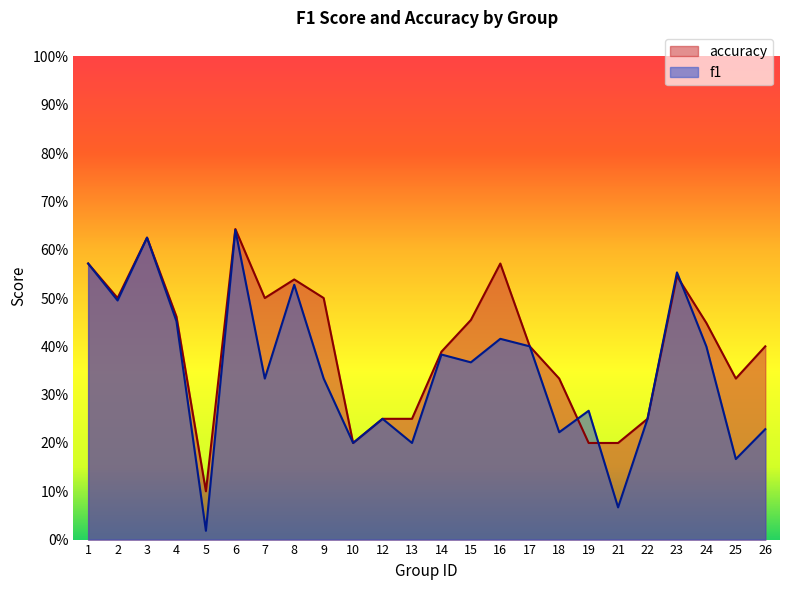

Which series has the widest spread of values?

f1